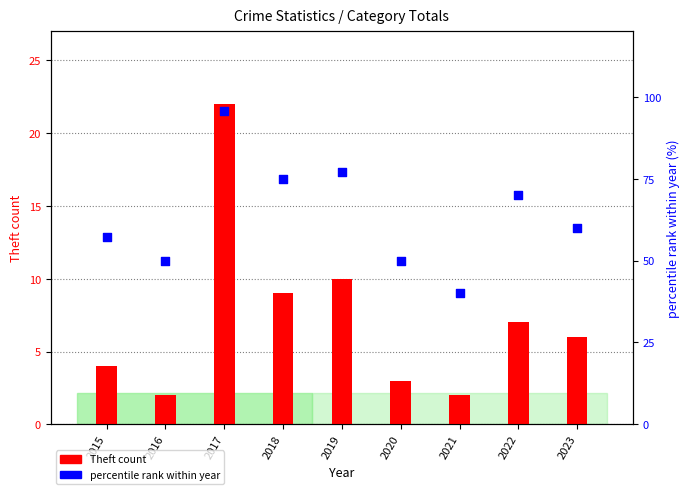

What is the total value across all series at 2020?

53.0